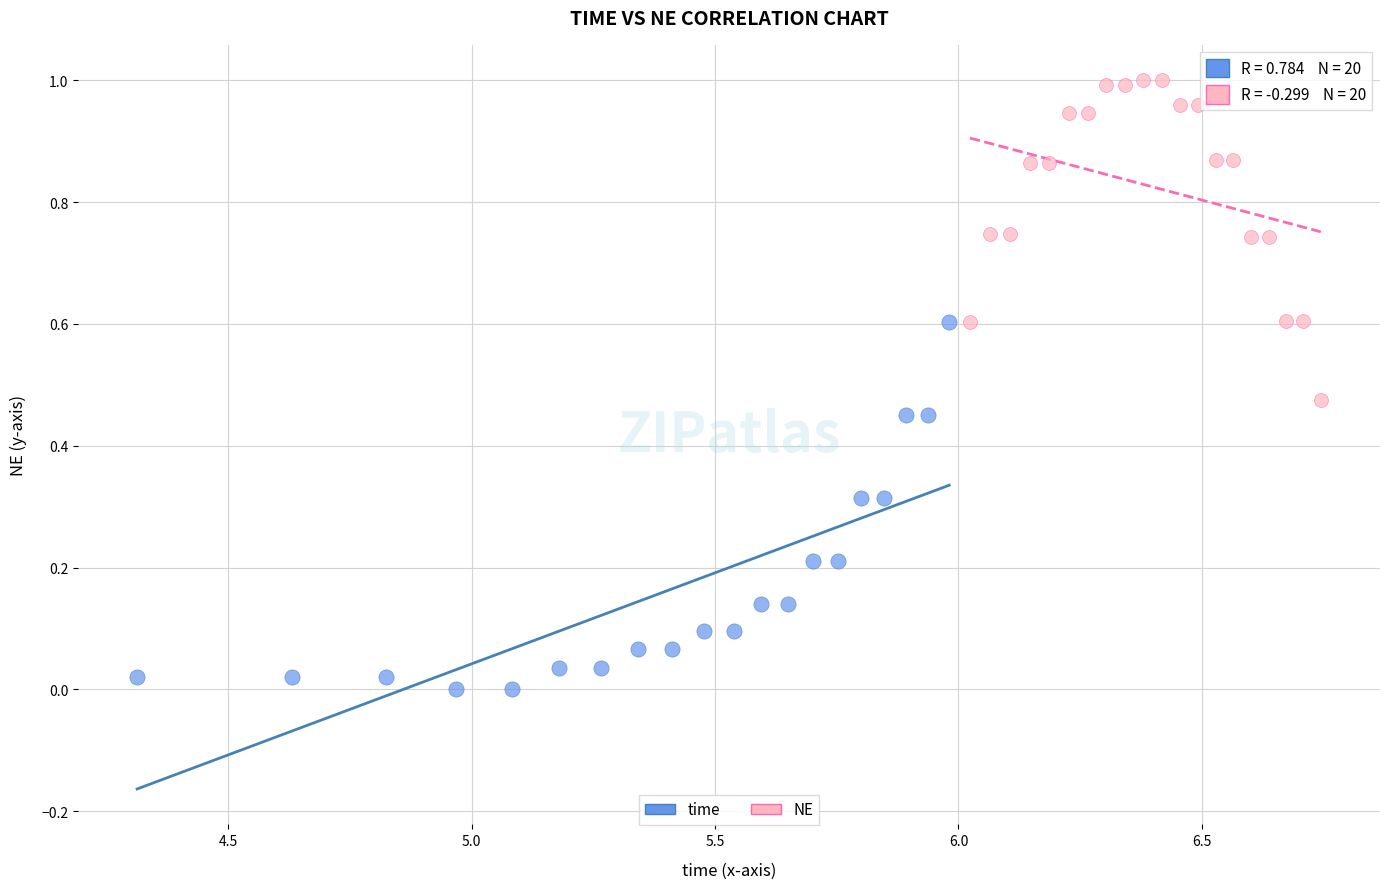

Which series has the largest Y range (max minus min)?

time